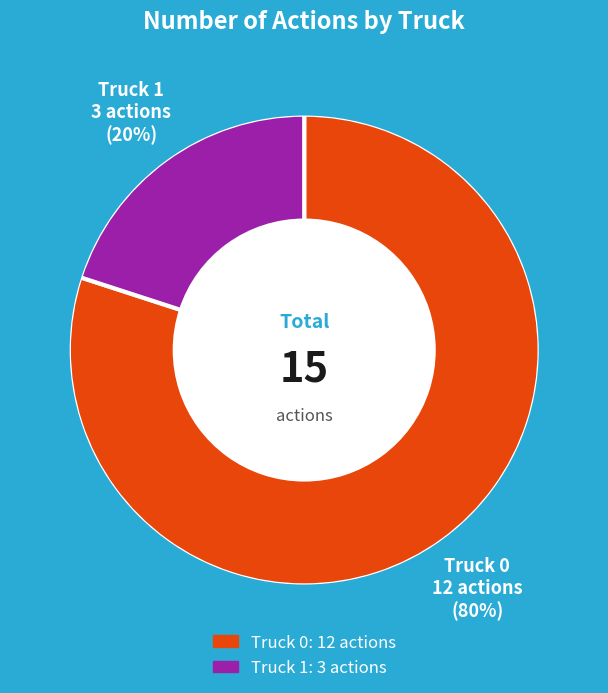

Combined, do Truck 1 and Truck 0 account for over 50%?

Yes